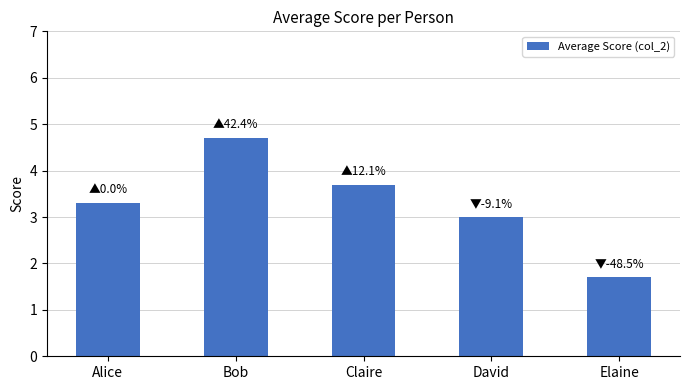

Reading left to right, list all the values displayed in this chart.

Alice=3.3	Bob=4.7	Claire=3.7	David=3.0	Elaine=1.7